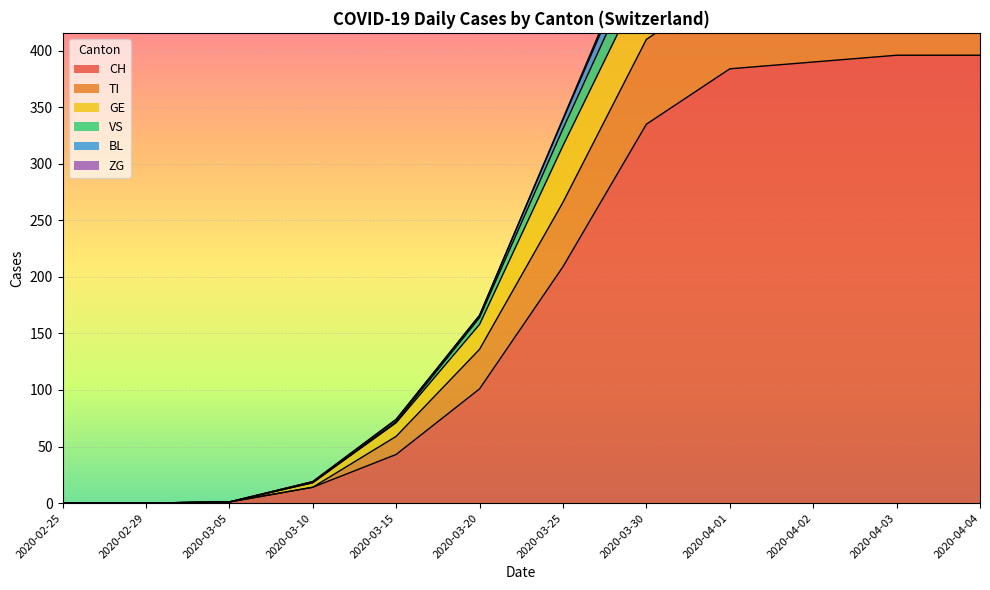

Which category has the highest value in the TI series?

2020-04-03